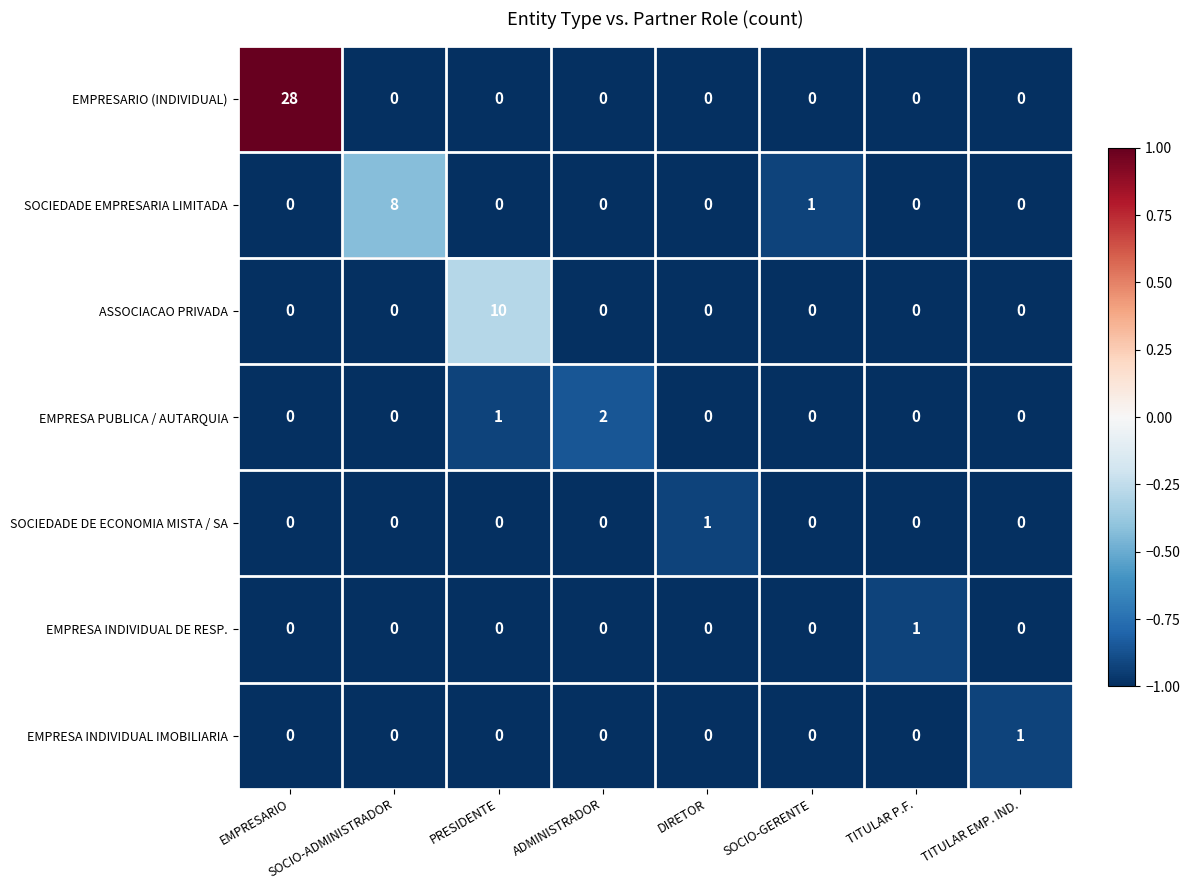

What is the total value across all series at TITULAR P.F.?

1